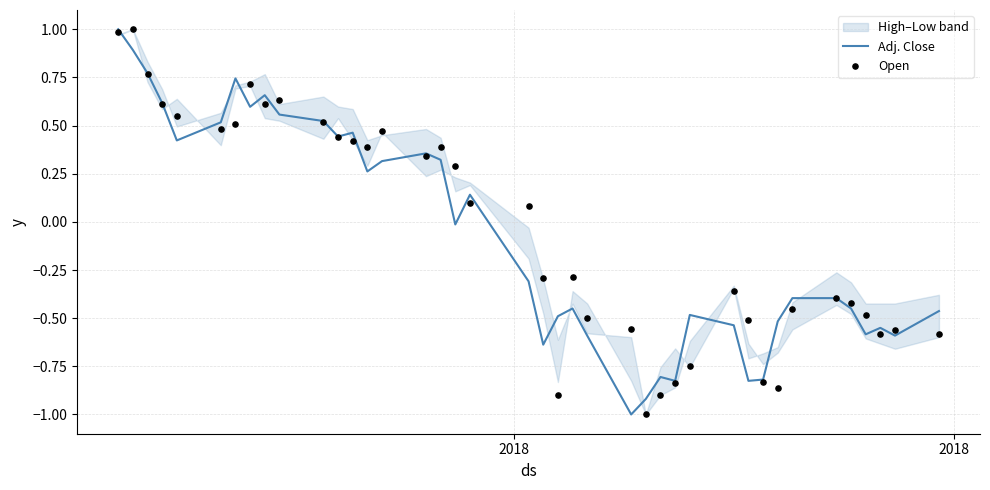

What is the highest value of the Adj. Close series?

1.0